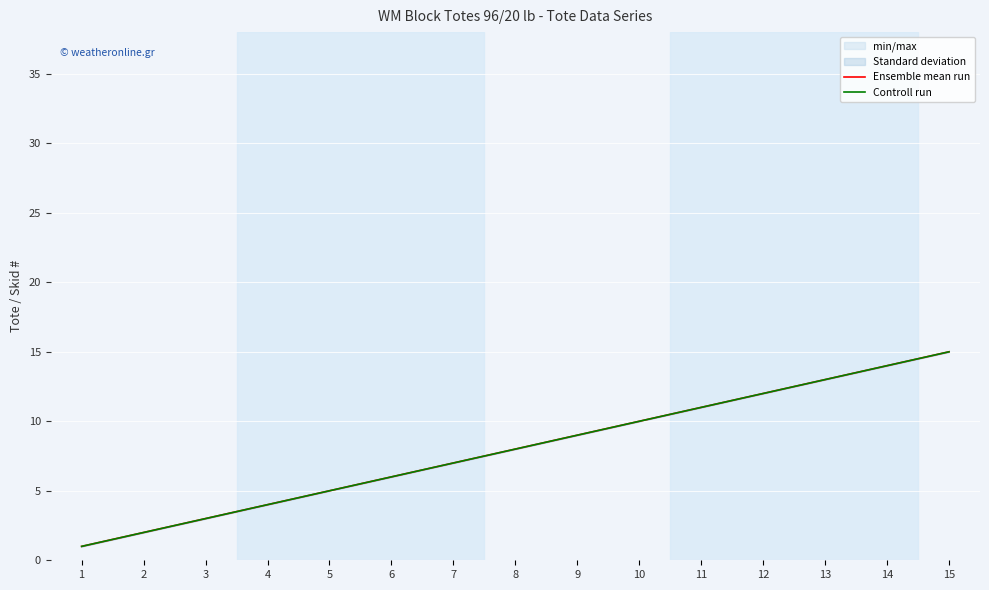

The value of Controll run at 4 is 4. True or false?

True